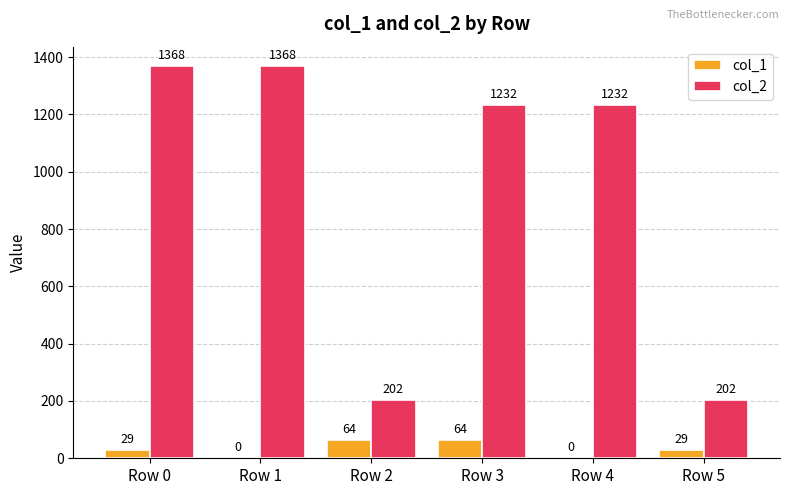

How many col_1 values are between 0 and 64?

6